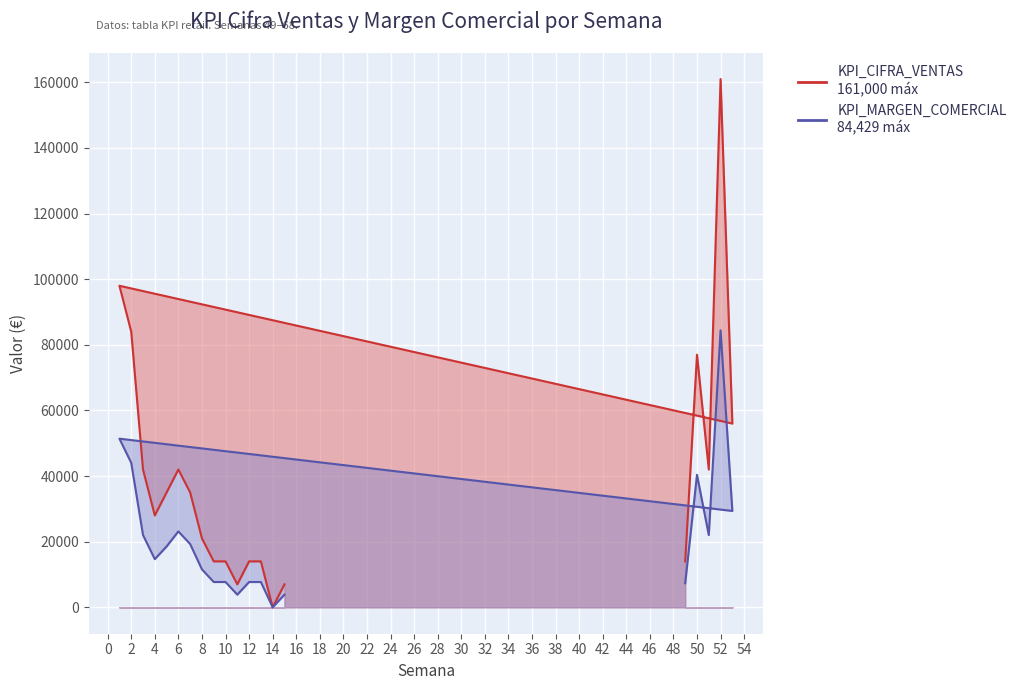

True or false: KPI_MARGEN_COMERCIAL has a value of 13302 at 10.

False